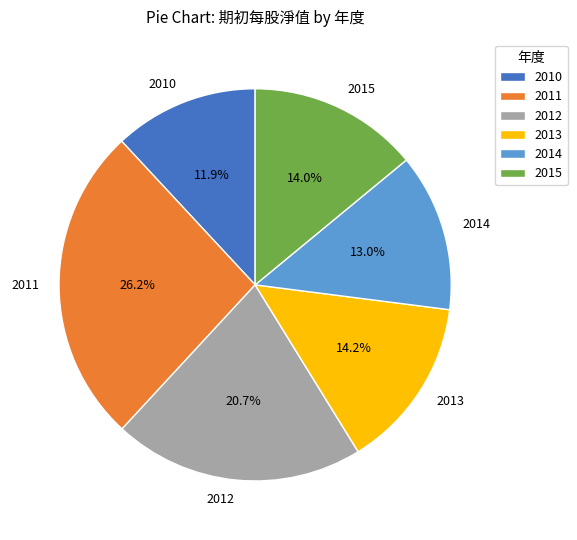

Is the sum of 2015 and 2010 greater than half?

No